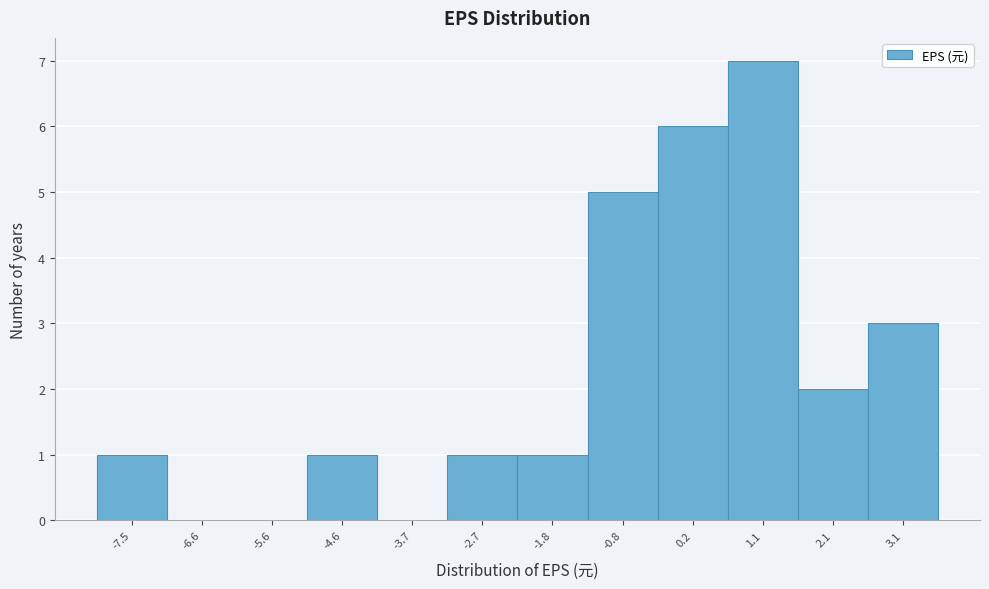

What is the sum of all values?

27